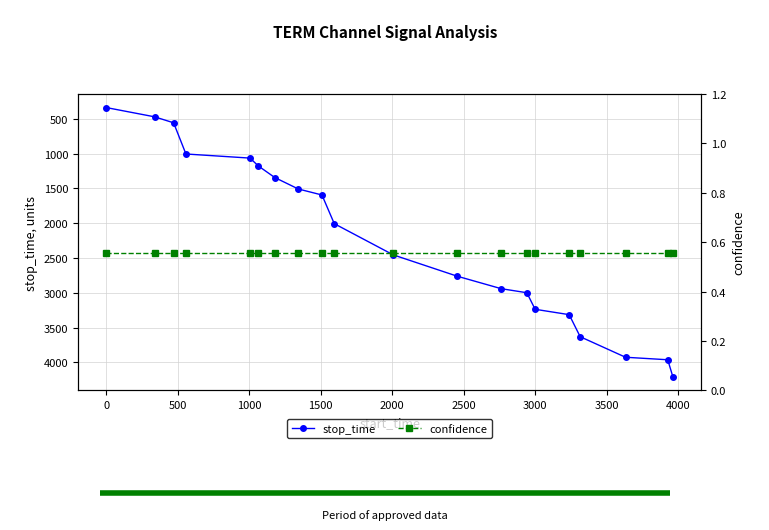

What is the value of the stop_time point at the 15th from the left?

3236